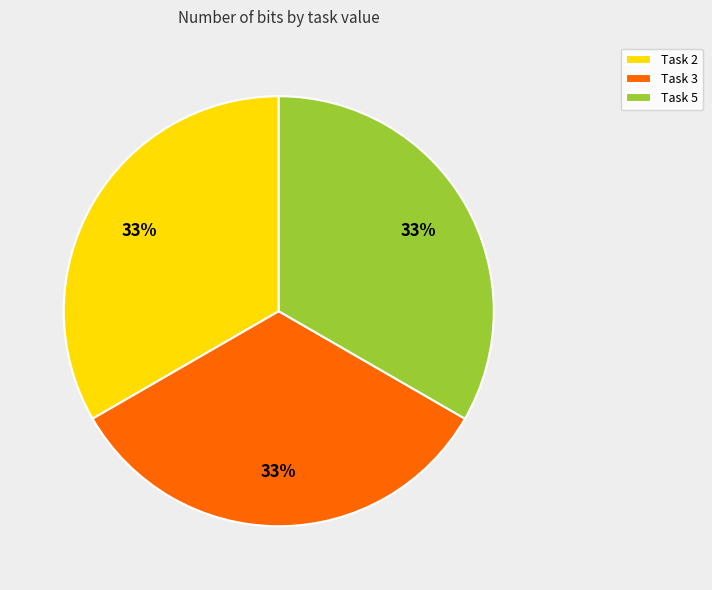

To the nearest percent, what percentage of the pie is Task 2?

33%